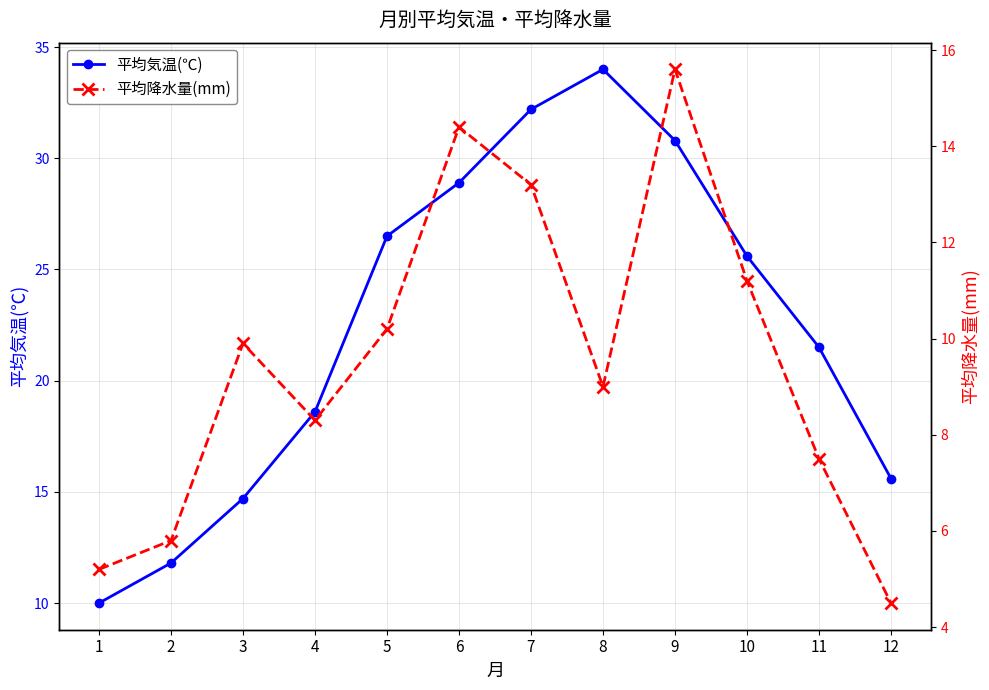

Reading left to right, extract all data points from this chart.

平均気温(℃): 10.0	11.8	14.7	18.6	26.5	28.9	32.2	34.0	30.8	25.6	21.5	15.6
平均降水量(mm): 5.2	5.8	9.9	8.3	10.2	14.4	13.2	9.0	15.6	11.2	7.5	4.5